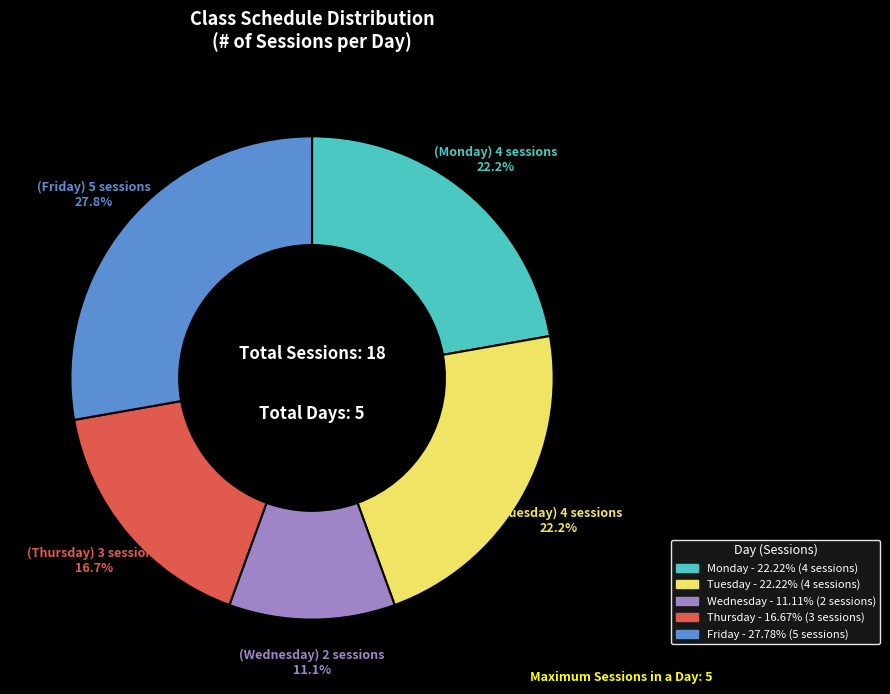

To the nearest percent, what is the average slice percentage?

20%